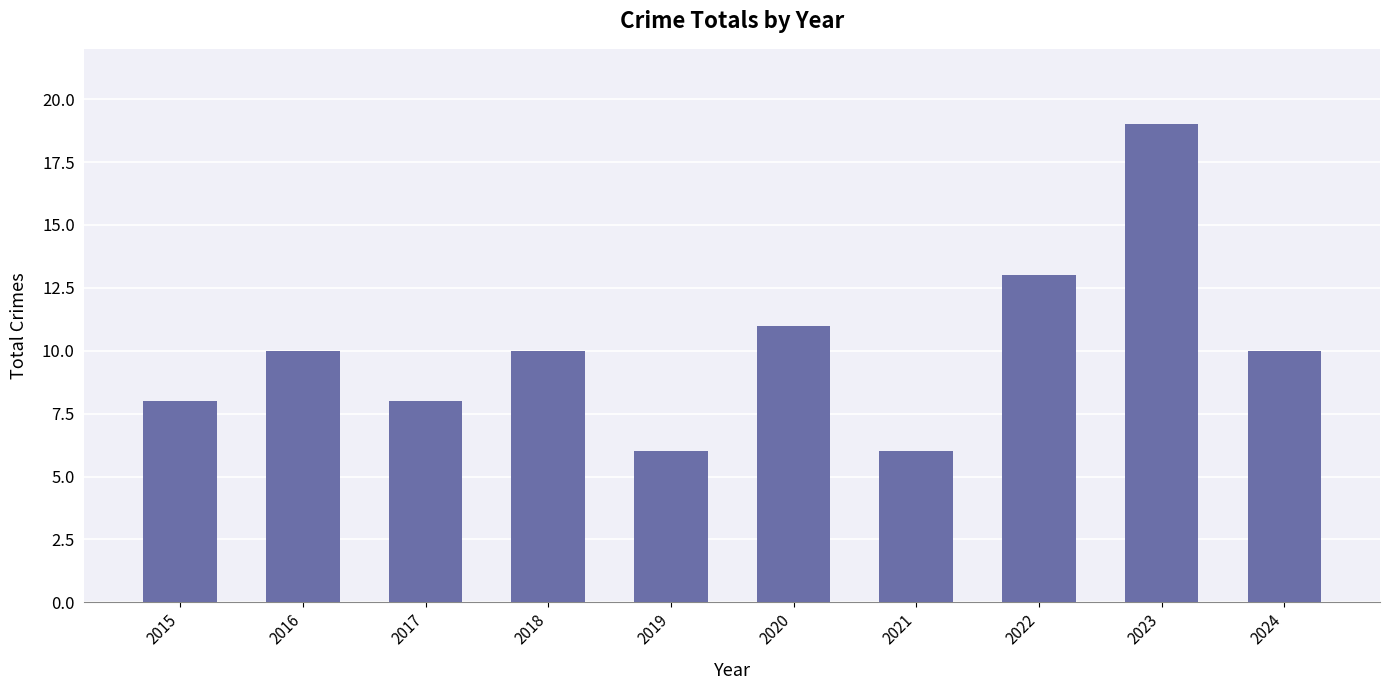

What is the smallest value displayed?

6